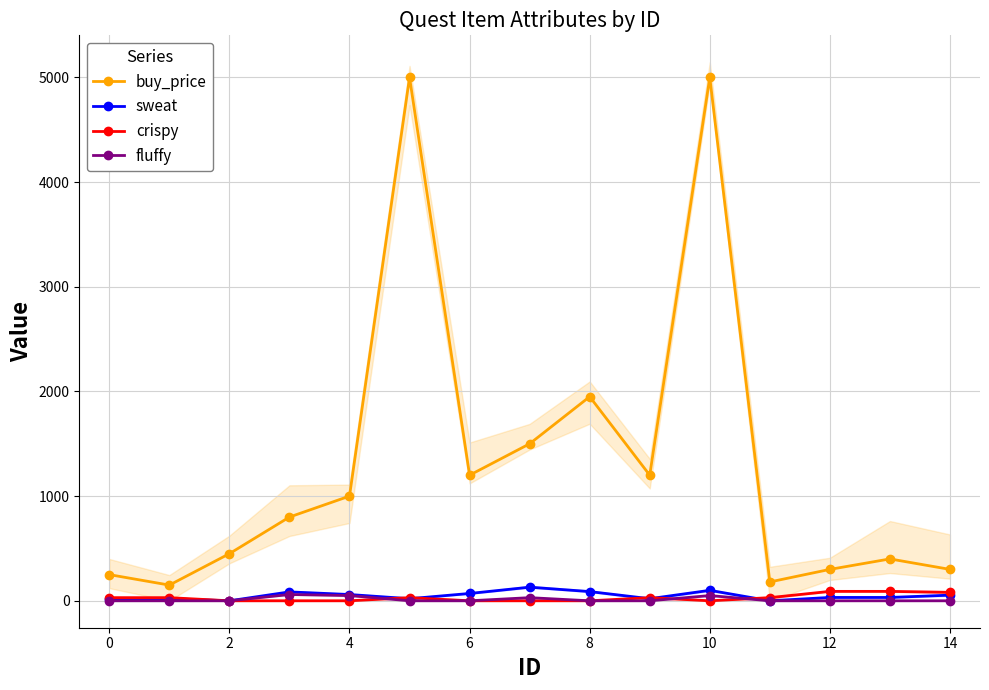

Rank the series by their maximum value, from highest to lowest.

buy_price, sweat, crispy, fluffy